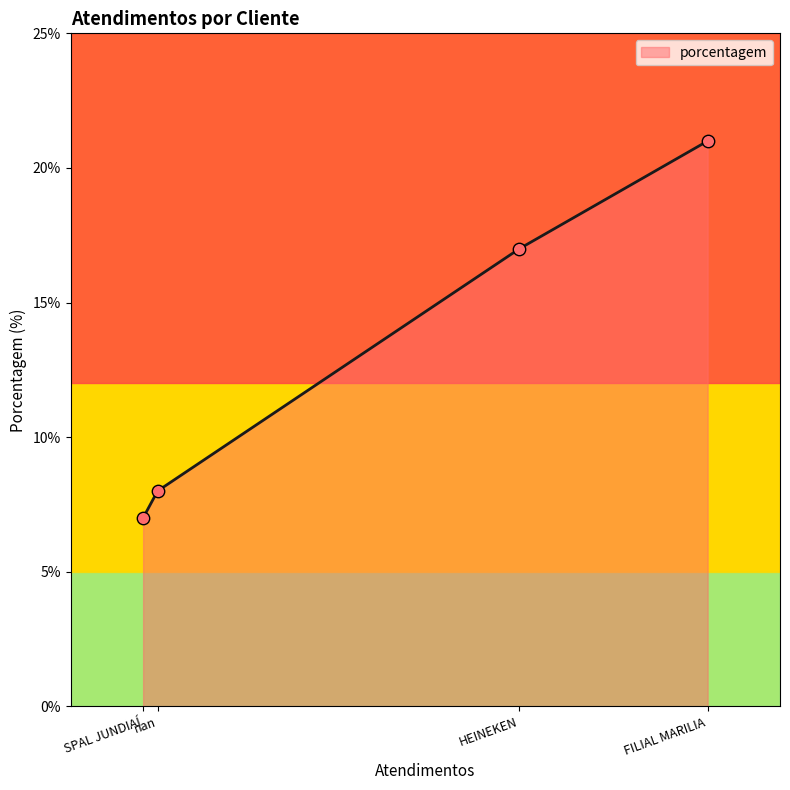

What is the change in value from nan to FILIAL MARILIA?

+13